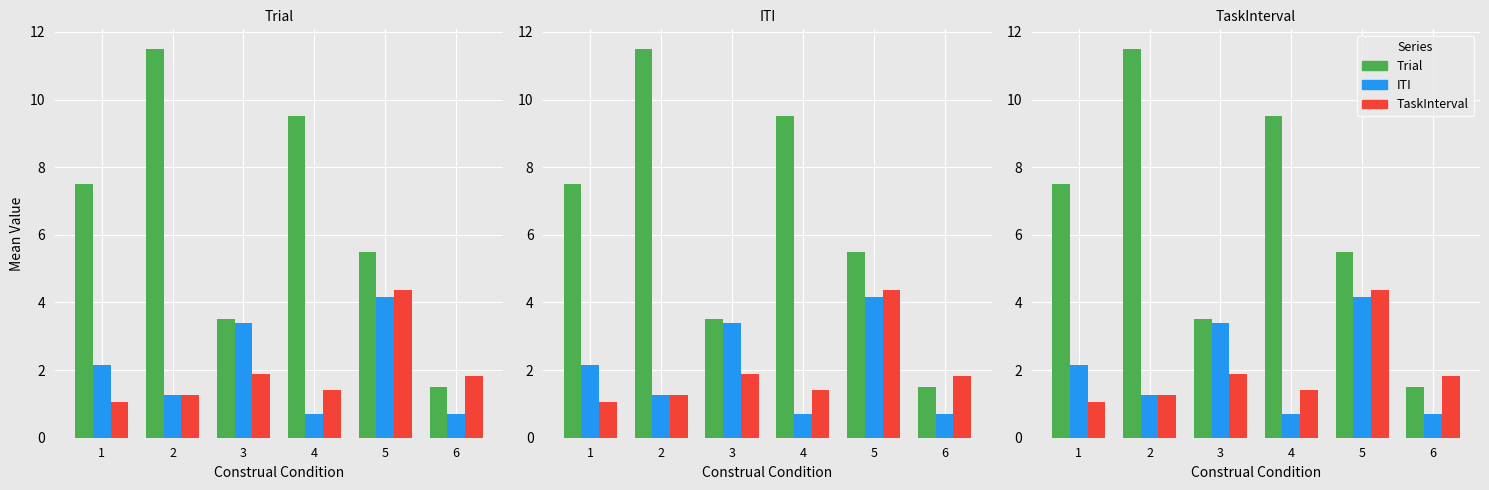

Is it true that Trial equals 5.5 at 5?

True